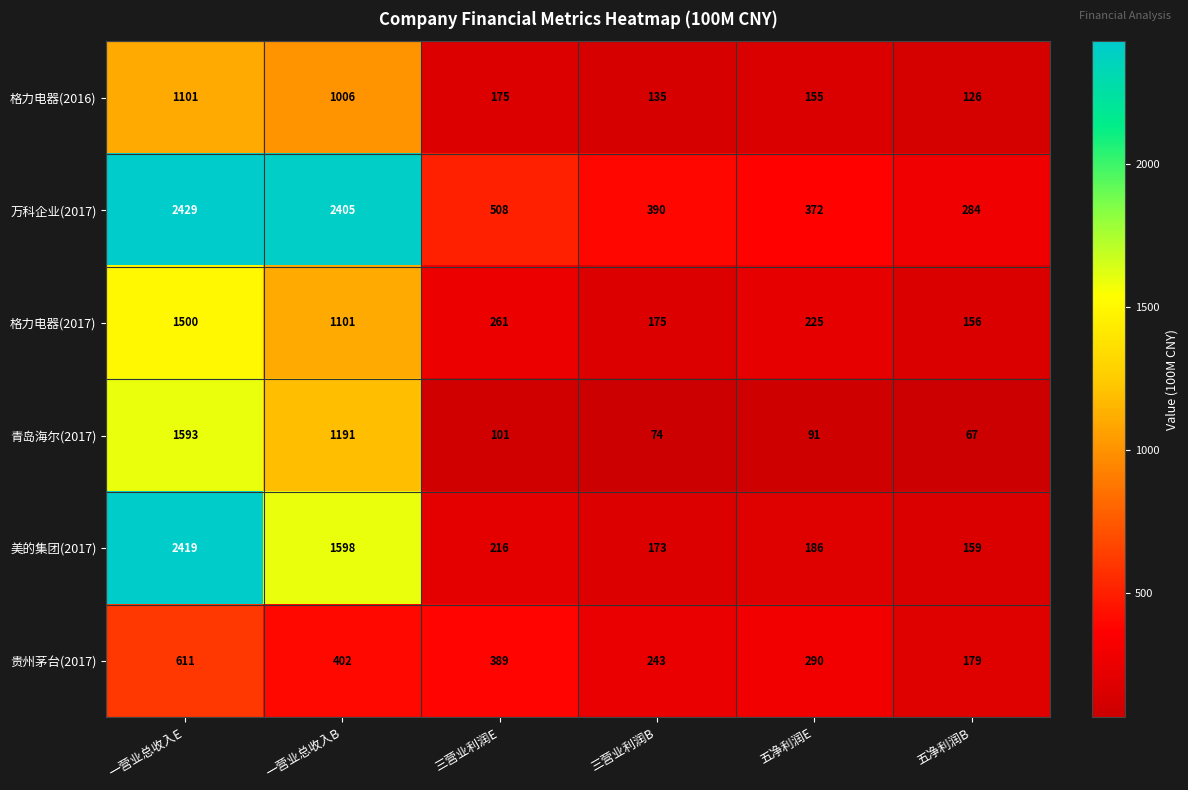

Which series has the largest range (max minus min)?

美的集团(2017)